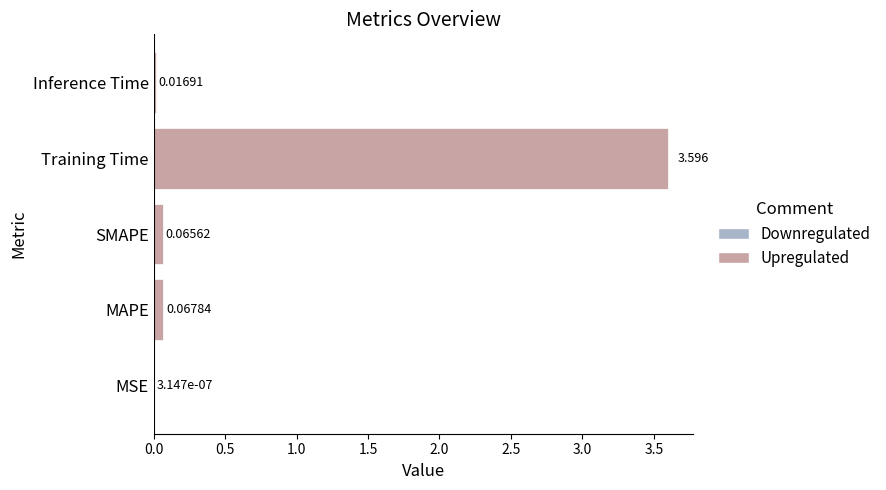

What is the maximum value shown in the chart?

3.6